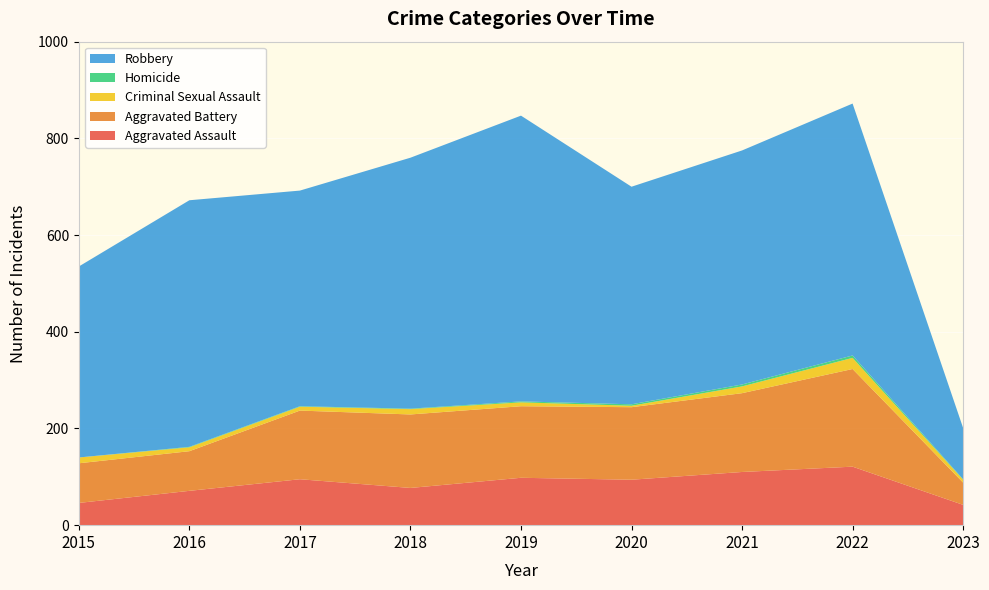

Reading left to right, extract all data points from this chart.

Aggravated Assault: 46	71	95	77	98	94	110	121	42
Aggravated Battery: 82	82	142	152	148	150	163	202	46
Criminal Sexual Assault: 12	8	8	11	8	3	14	23	6
Homicide: 0	1	1	1	2	3	4	5	1
Robbery: 395	510	446	519	591	450	484	521	106